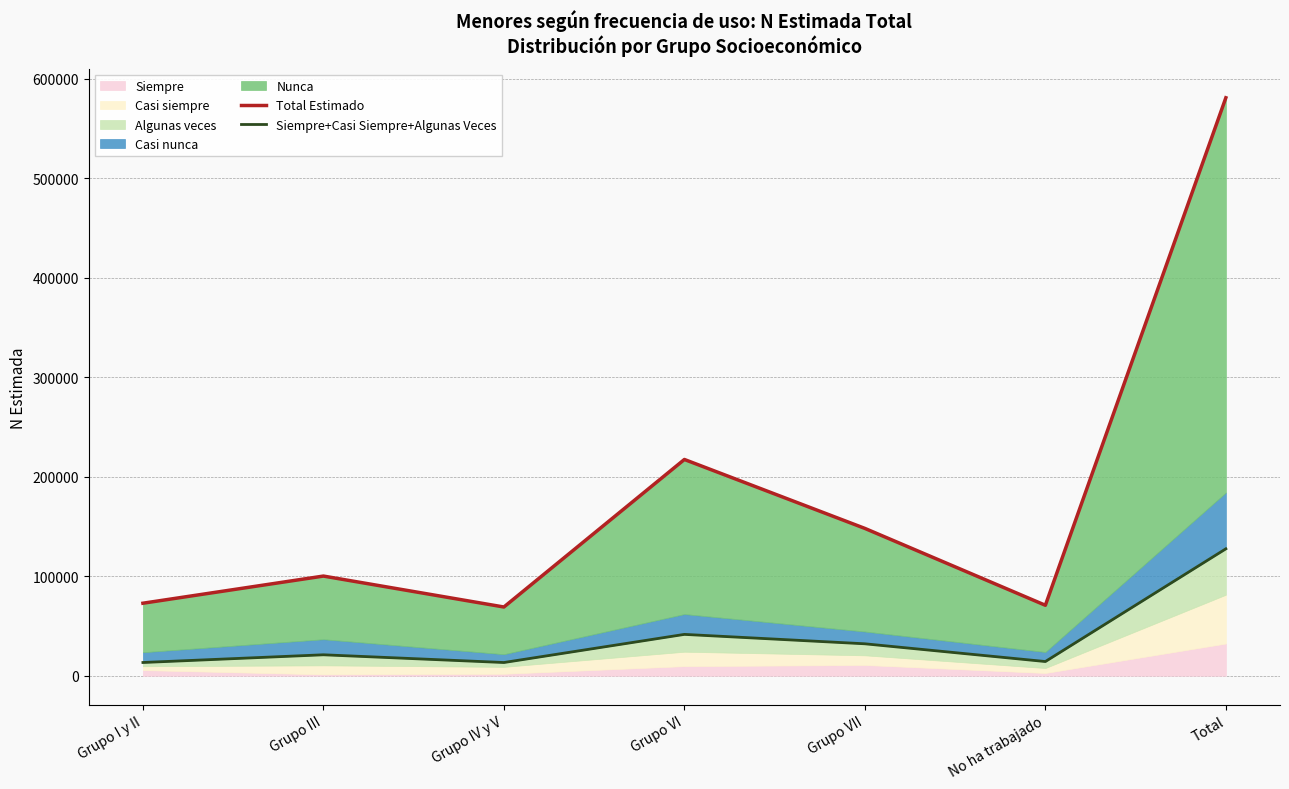

What is the spread (max minus min) of values at Total?

453403